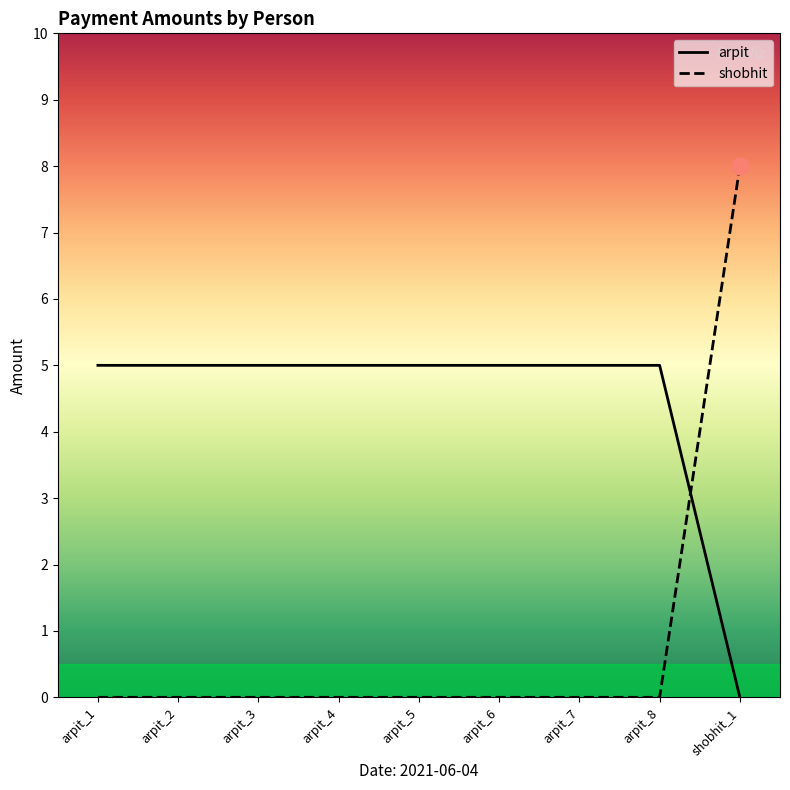

How many lines are shown in the chart?

2